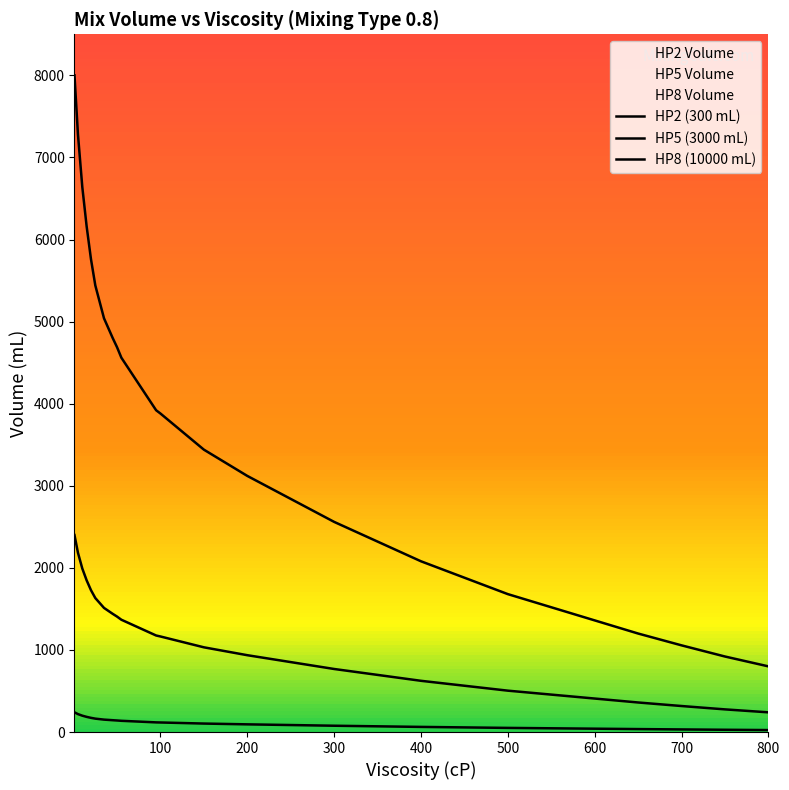

At 200, list the series in order from smallest to largest.

HP2 (300 mL), HP5 (3000 mL), HP8 (10000 mL)